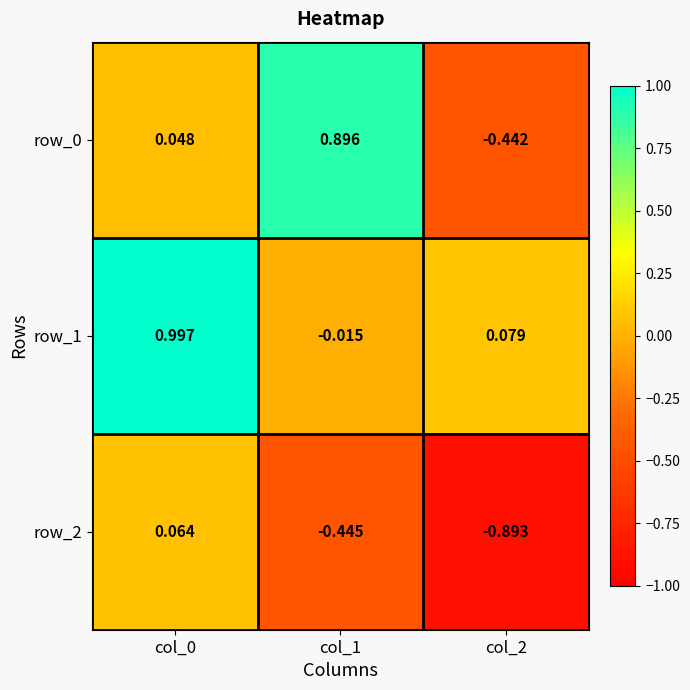

Is the value of row_1 at col_2 greater than the value of row_2 at col_0?

Yes